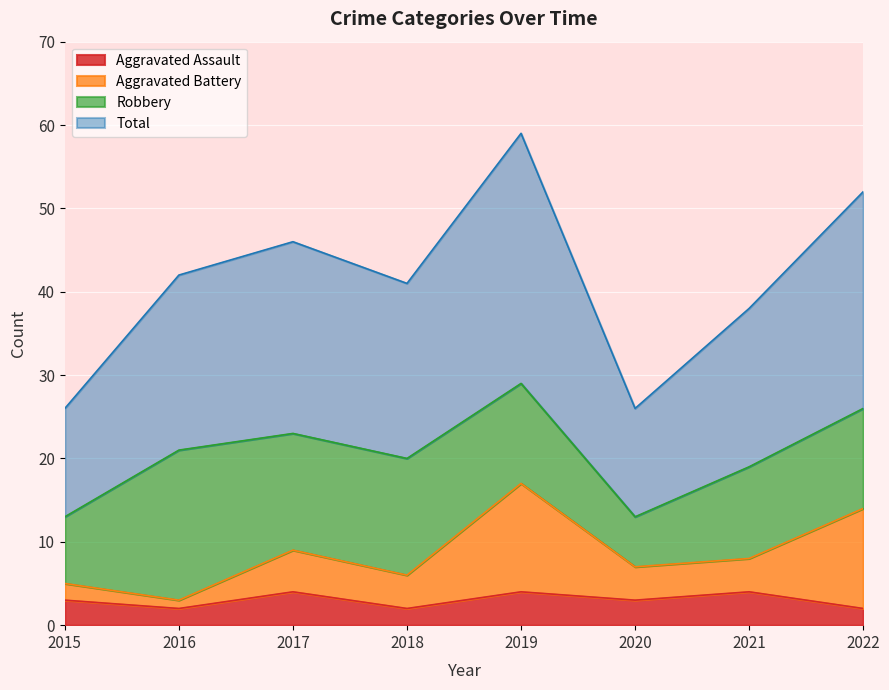

Is it true that Total equals 59 at 2019?

True